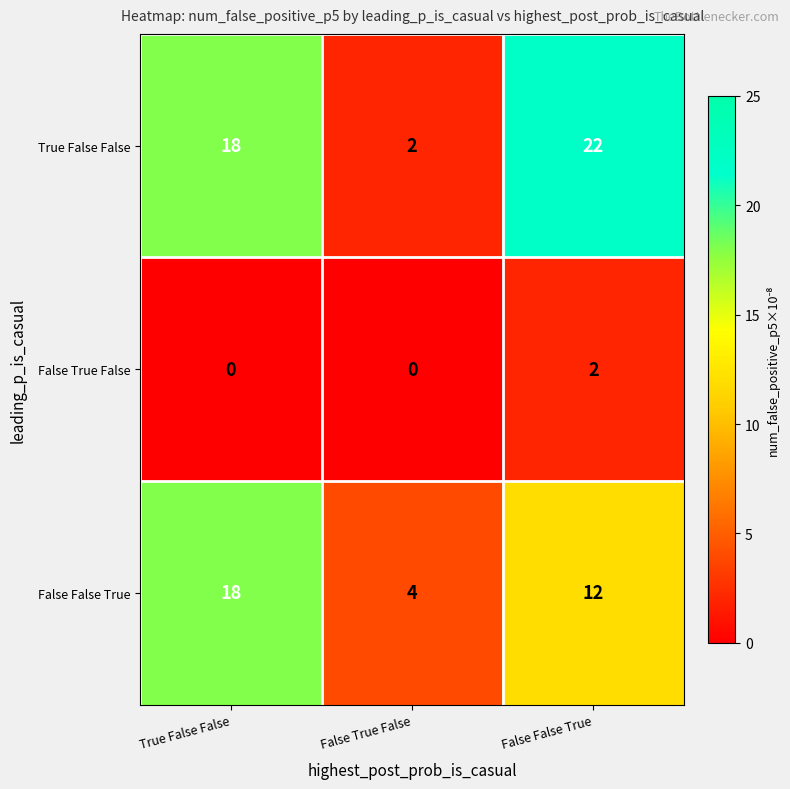

Count the number of categories in the chart.

3